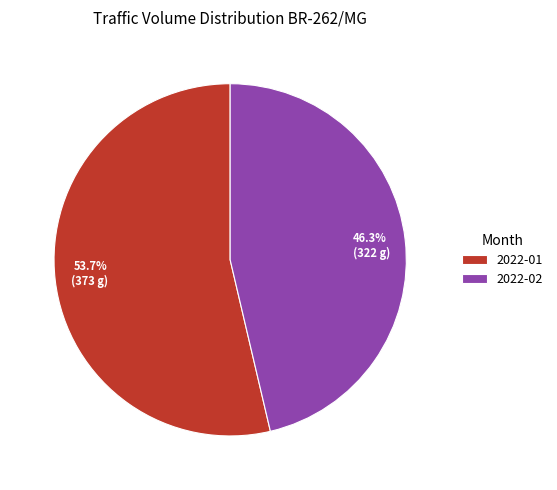

Combined, what portion of the pie is 2022-02 and 2022-01?

100.0%